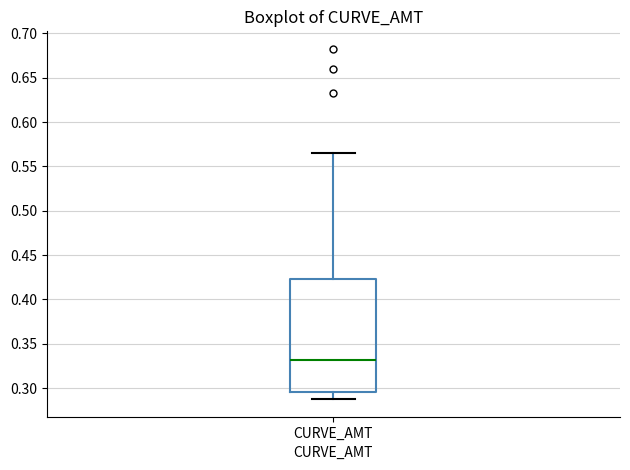

Where does the median line of the box for CURVE_AMT sit on the y-axis? The values are not printed on the chart, so give them approximately, as read against the axis.

0.330